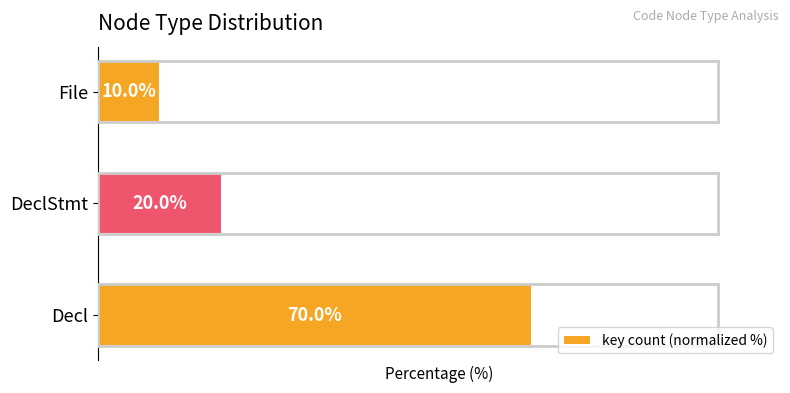

Which has a higher value, File or DeclStmt?

DeclStmt